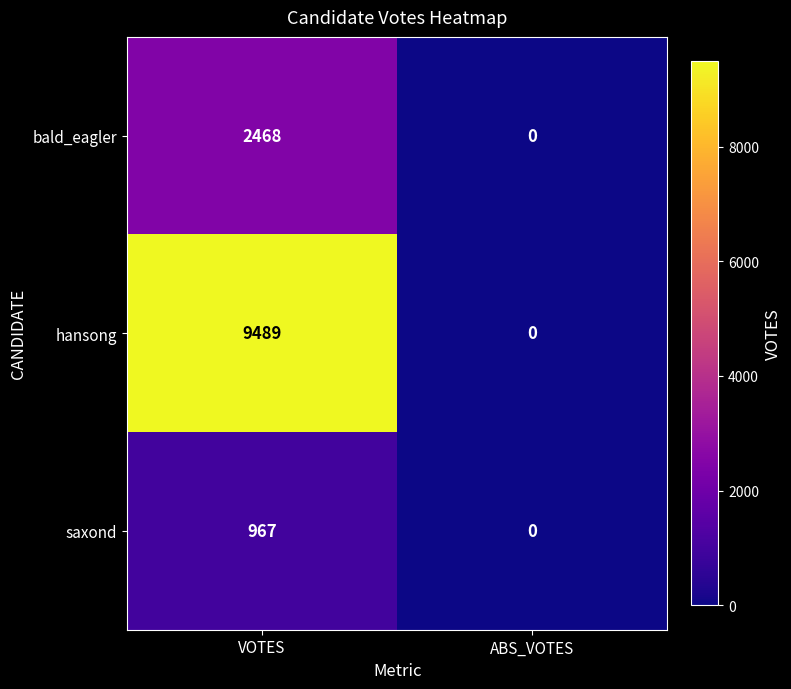

The value of saxond at ABS_VOTES is 645. True or false?

False